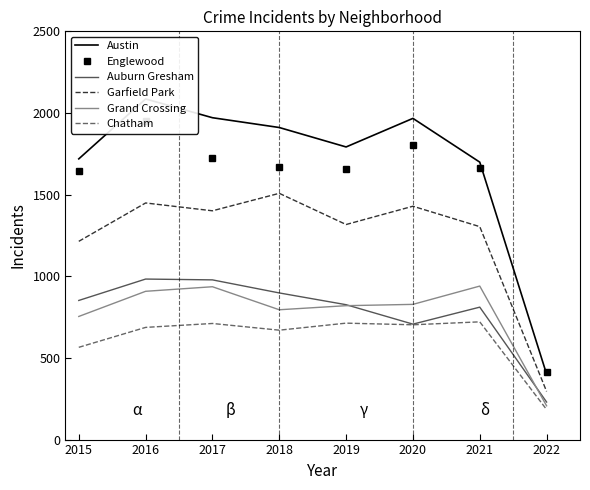

Where is Auburn Gresham nearest to the value 606?

2020